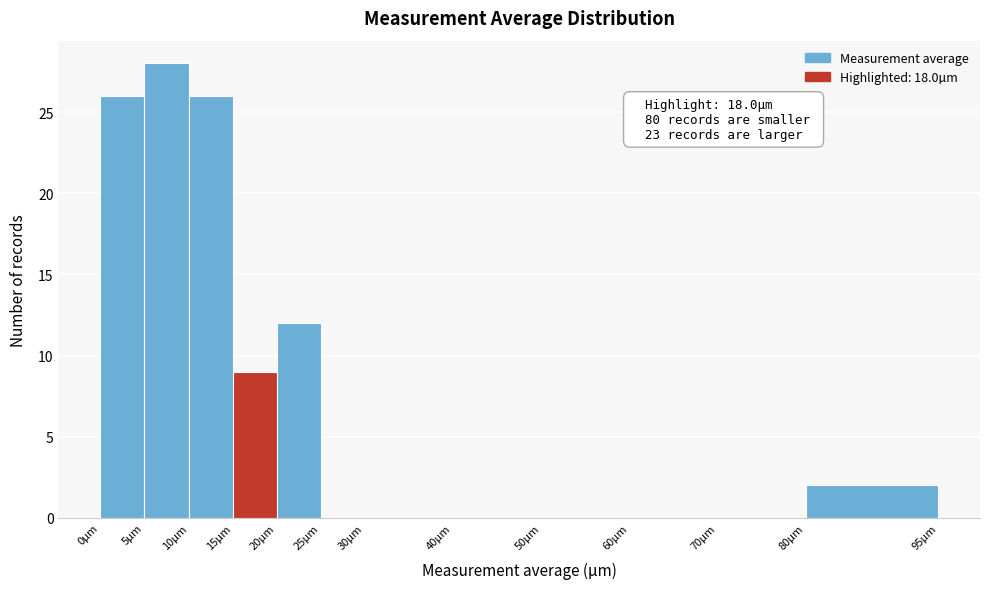

Over which range of the x-axis is the bar tallest?

5 to 10